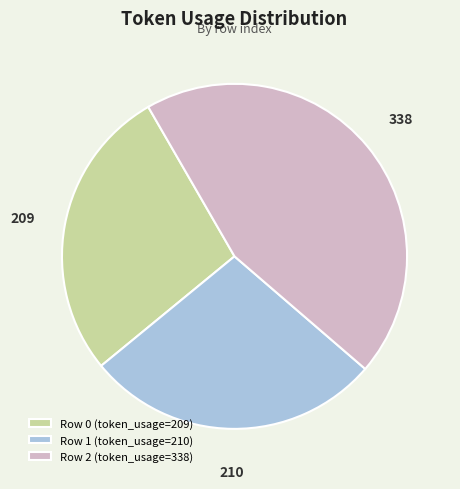

How many slices are in this pie chart?

3